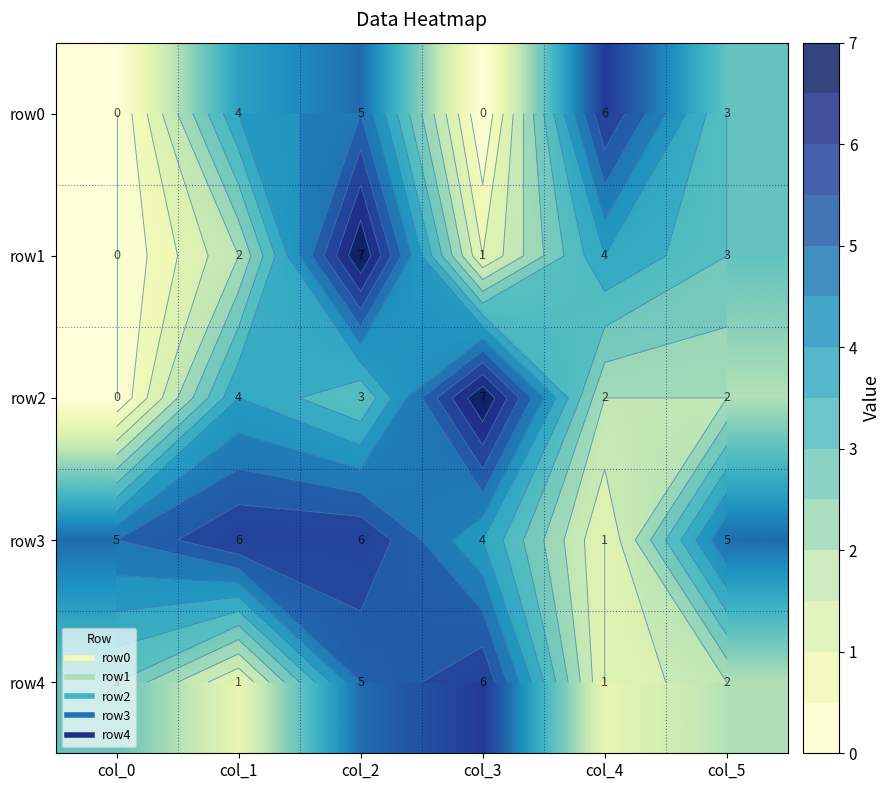

True or false: row0 has a value of 2 at col_3.

False